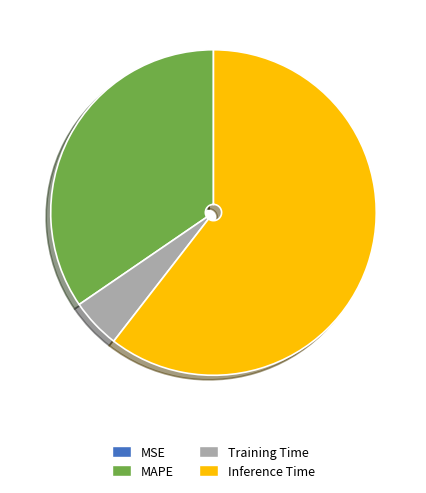

Does Training Time account for over 50% of the chart?

No